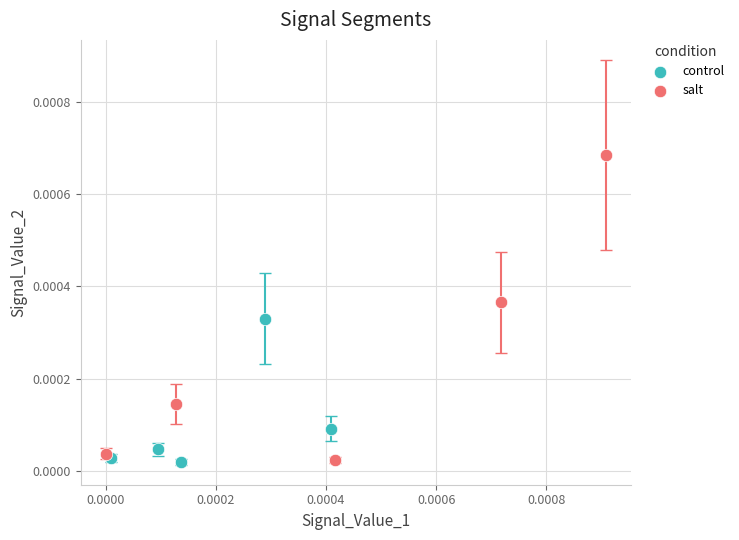

What are all the series names shown in the legend?

control, salt